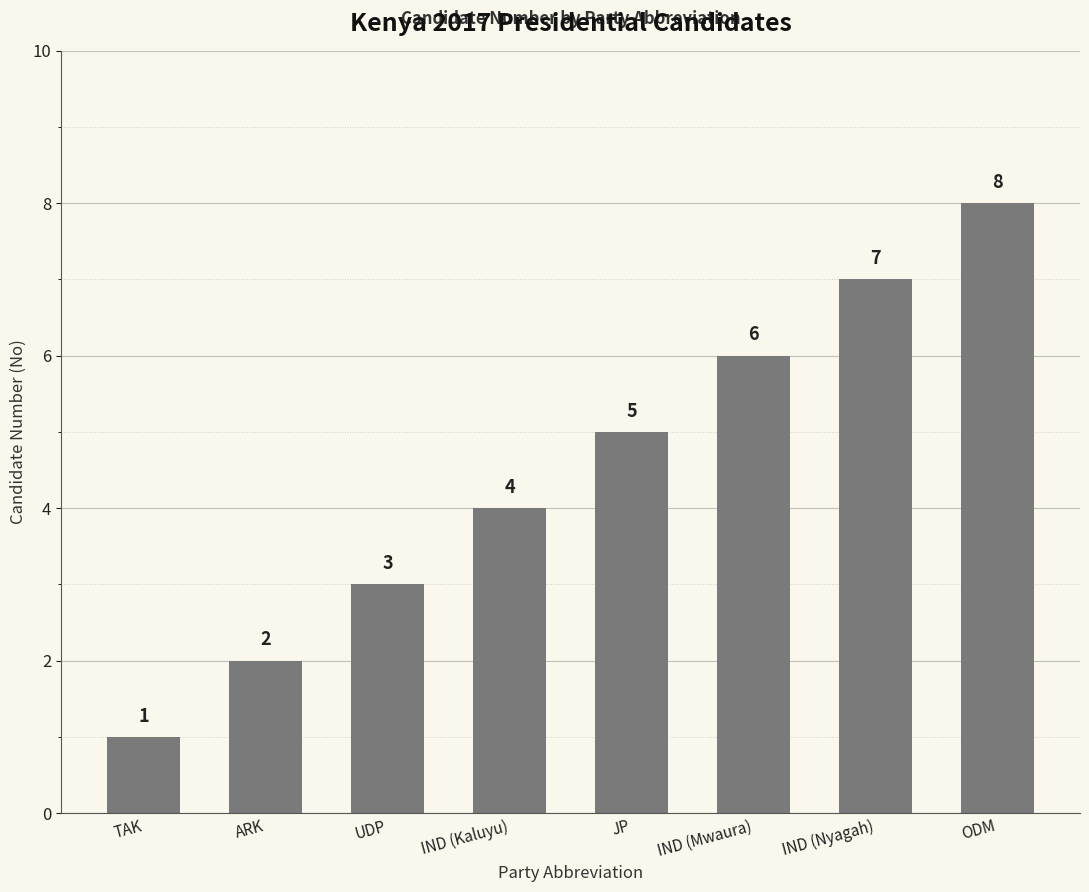

What is the label of the 2nd bar from the left?

ARK